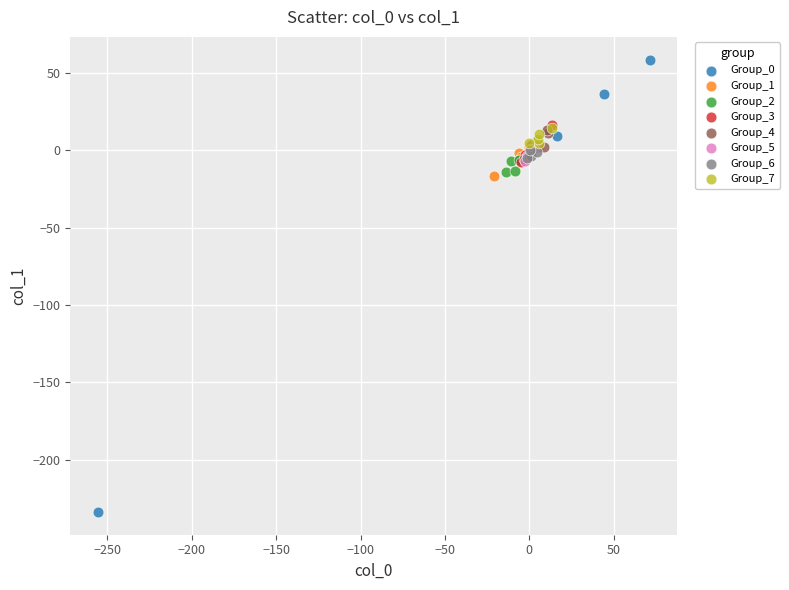

Which series contains the highest Y value?

Group_0